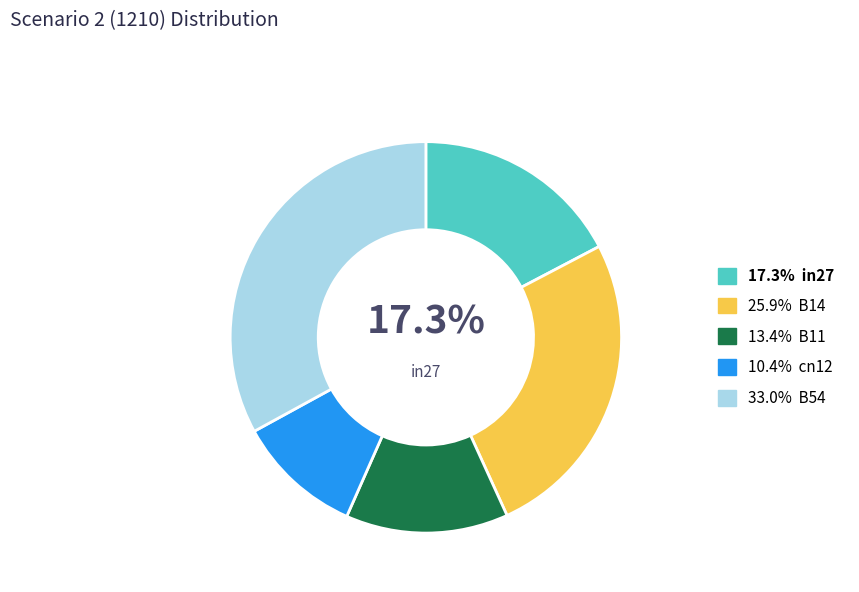

To the nearest percent, what is the average slice percentage?

20%